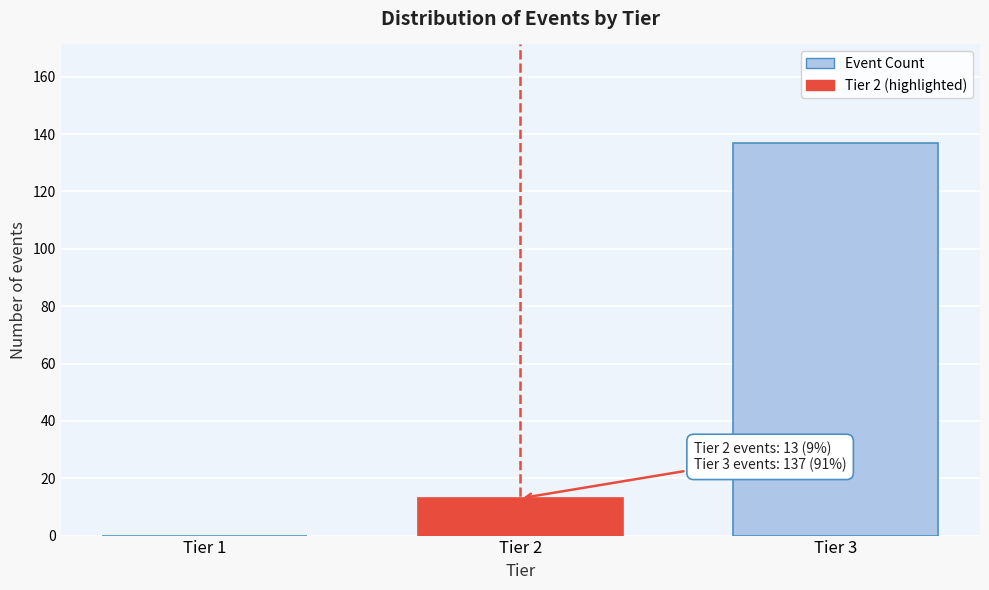

Reading left to right, what are all the values shown in this chart?

Tier 1=0	Tier 2=13	Tier 3=137